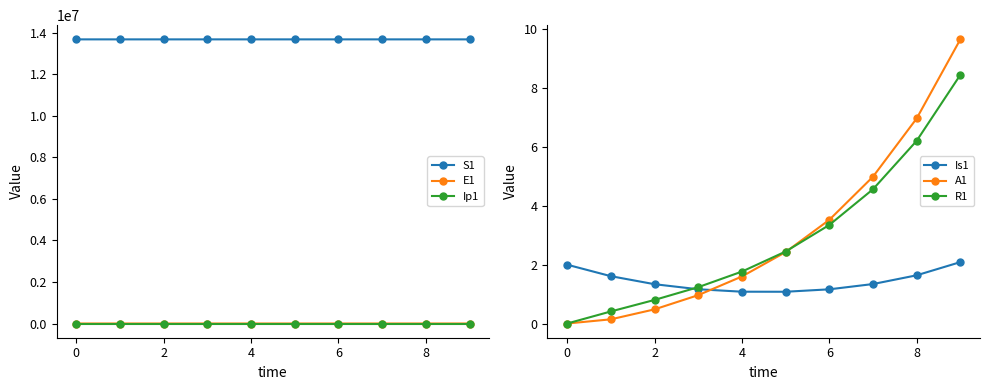

How many series are shown in this chart?

6